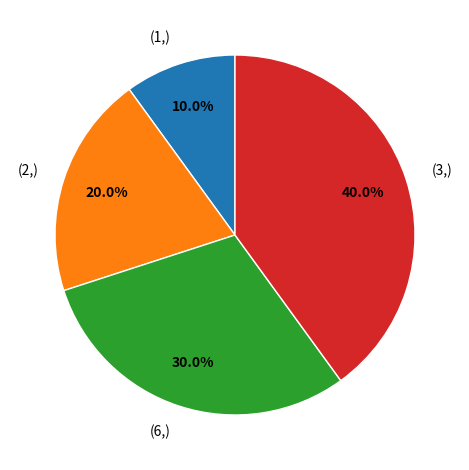

Does any single category account for the majority?

No